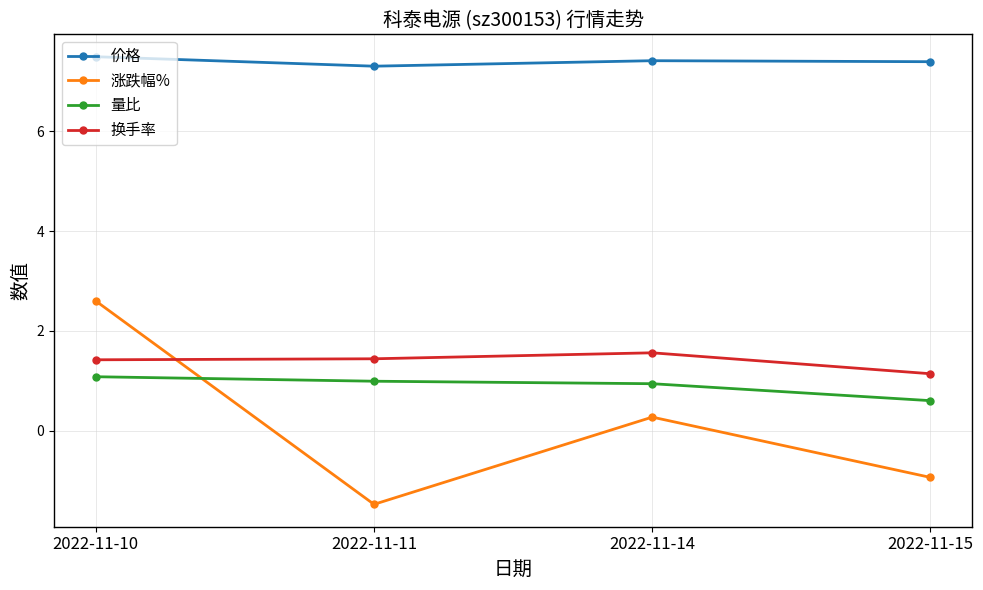

What is the sum of the 量比 values at 2022-11-15 and 2022-11-14?

1.5